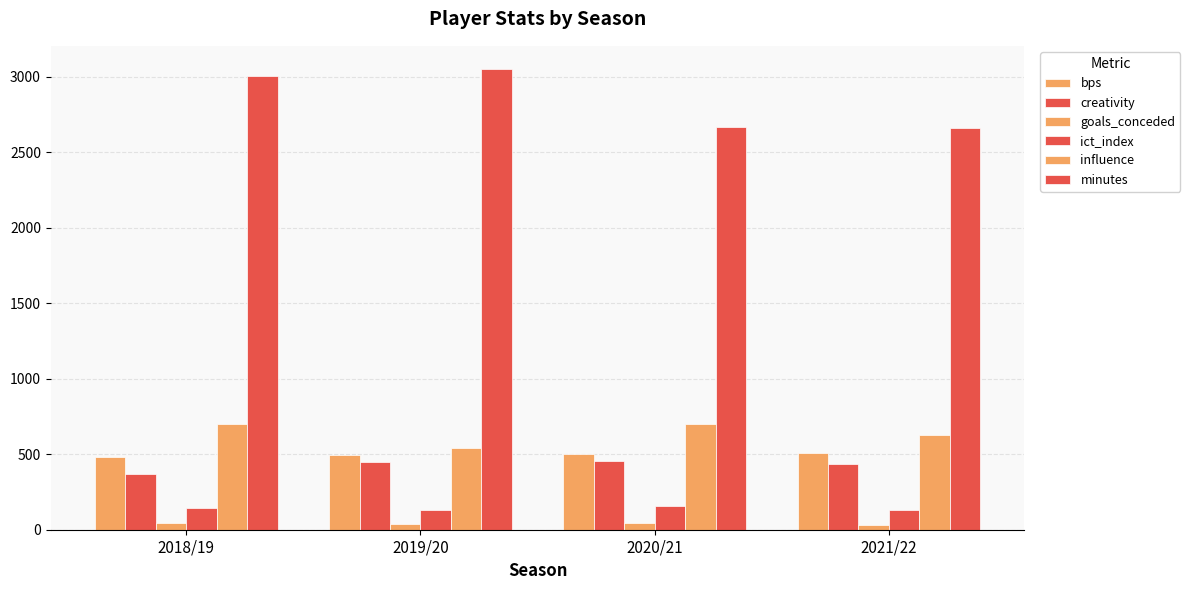

Reading right to left, what are all the values shown in this chart?

bps: 509.0	502.0	498.0	483.0
creativity: 436.7	455.0	445.4	365.9
goals_conceded: 34.0	42.0	35.0	43.0
ict_index: 130.4	159.9	129.1	146.8
influence: 629.6	697.2	538.6	698.2
minutes: 2659.0	2670.0	3053.0	3006.0